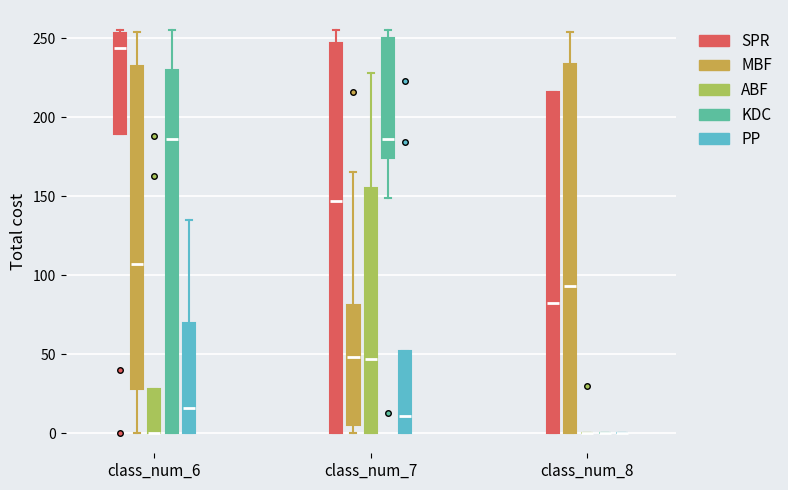

Comparing the boxes themselves (not the whiskers), which one is the tallest?

class_num_7 (SPR)